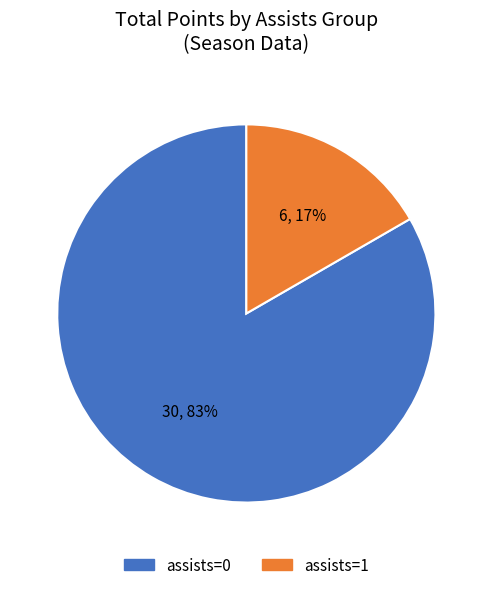

Is there a majority slice in this chart?

Yes